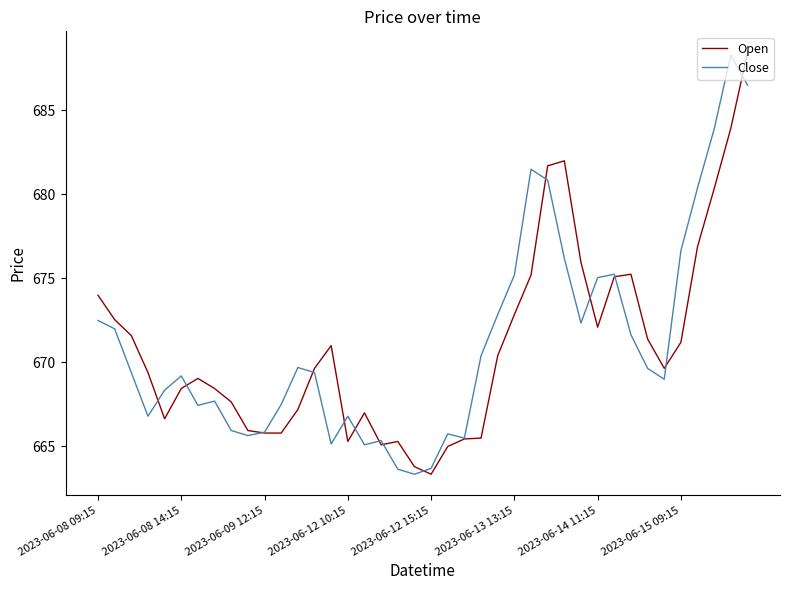

What is the minimum value shown in the chart?

663.4